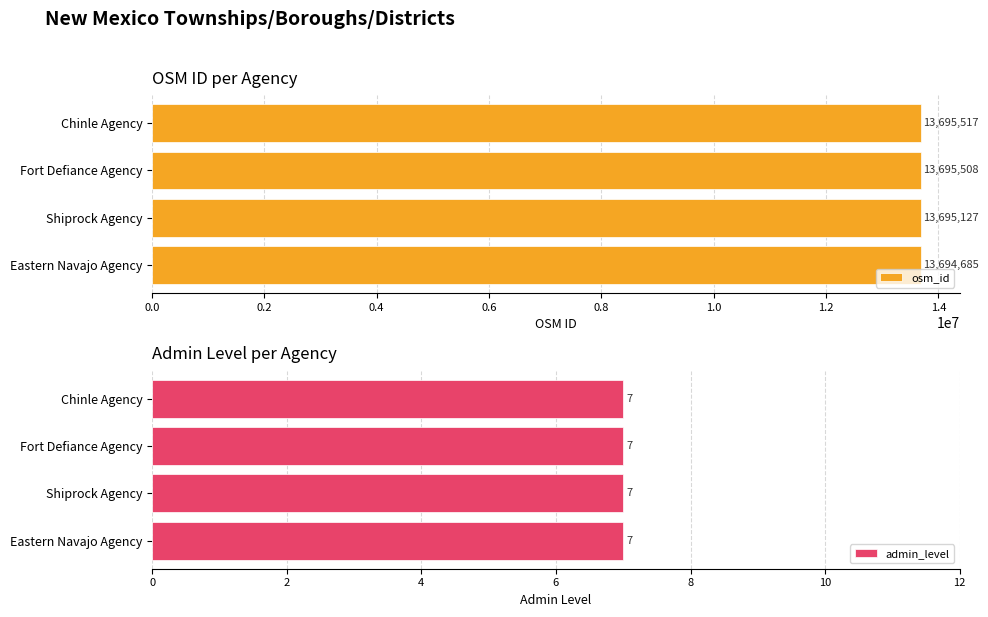

How many groups of bars are there?

4